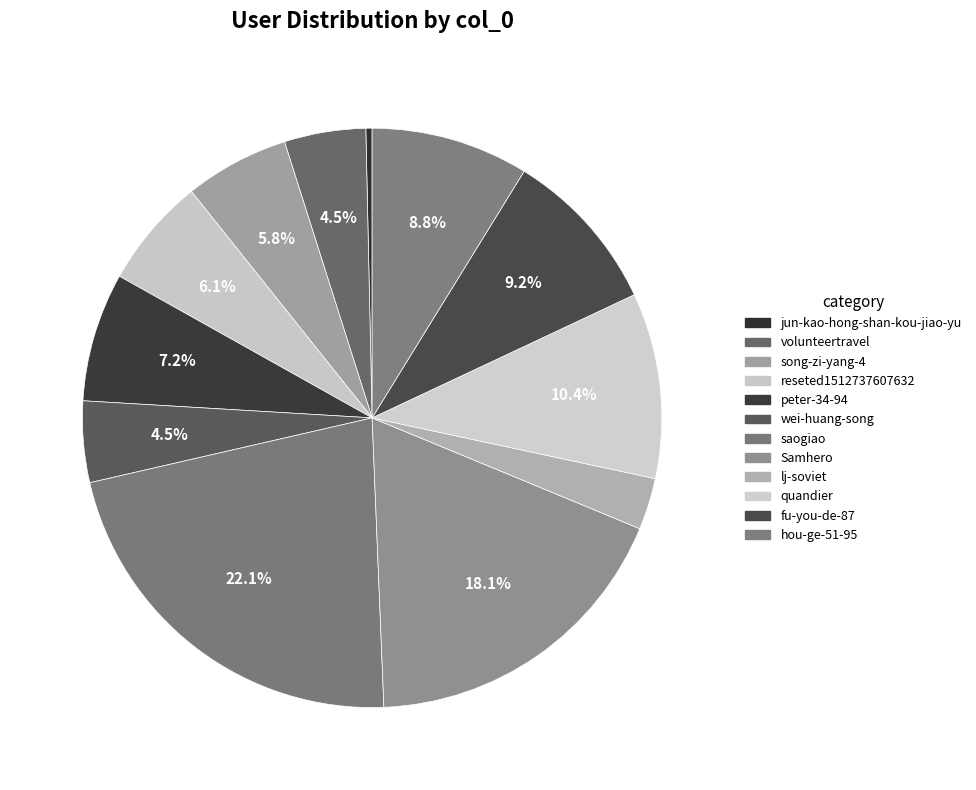

What percentage do quandier and saogiao together represent?

32.4%